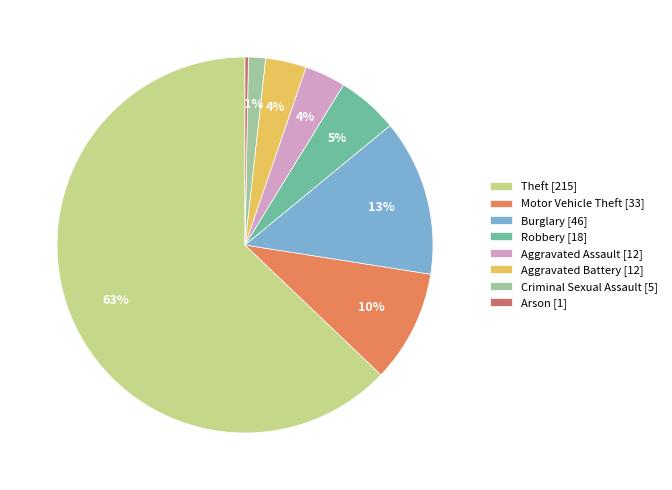

How many segments does this pie chart have?

8